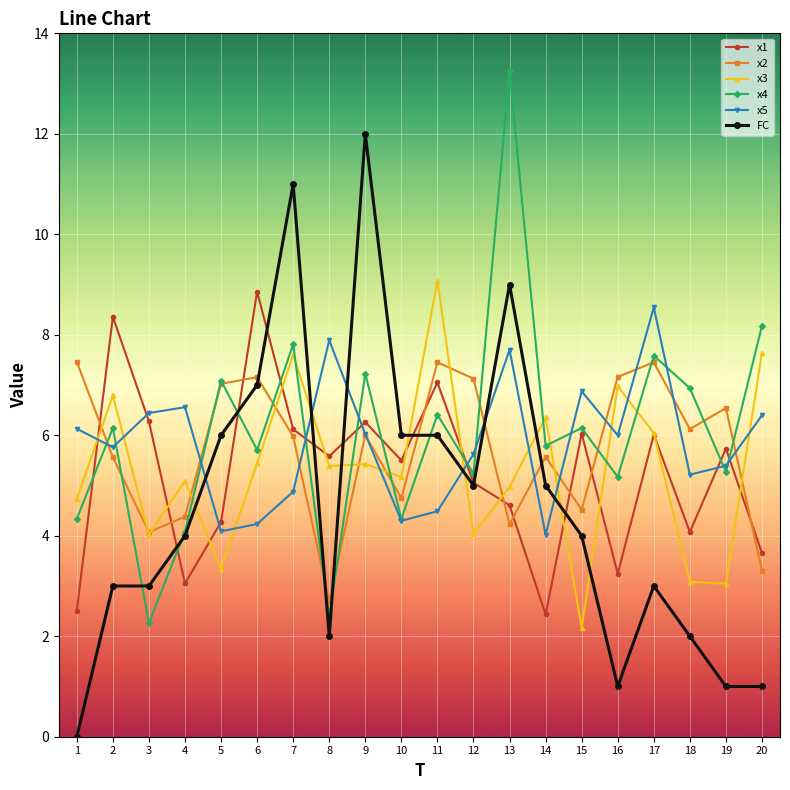

What is the sum of all x3 values?

106.4